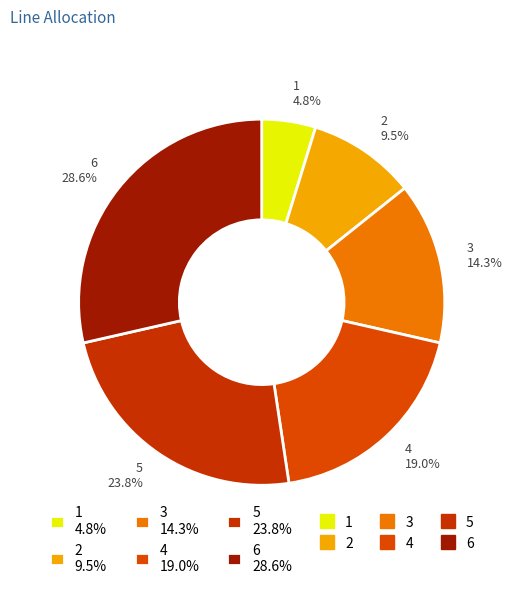

To the nearest percent, what portion does 6 represent?

29%